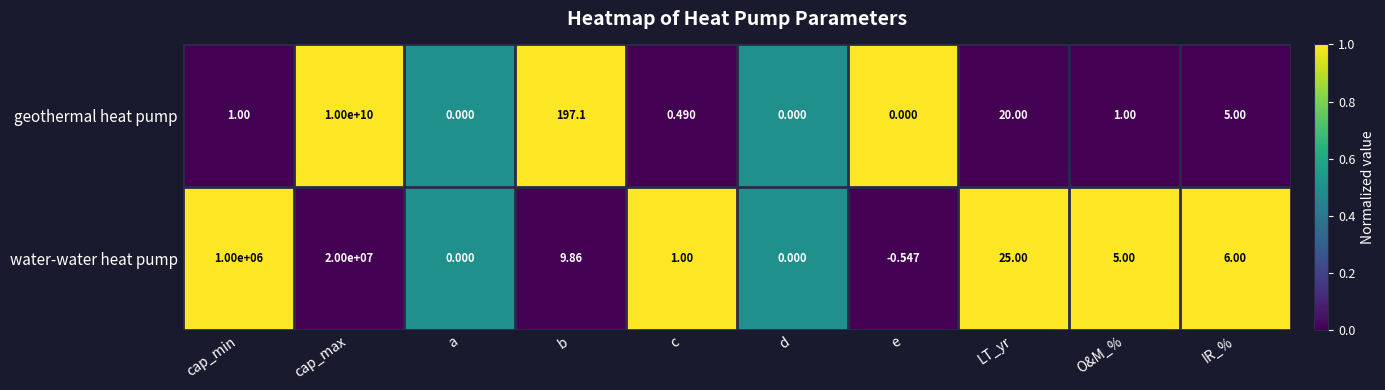

Where does the water-water heat pump series first go above 6?

cap_min